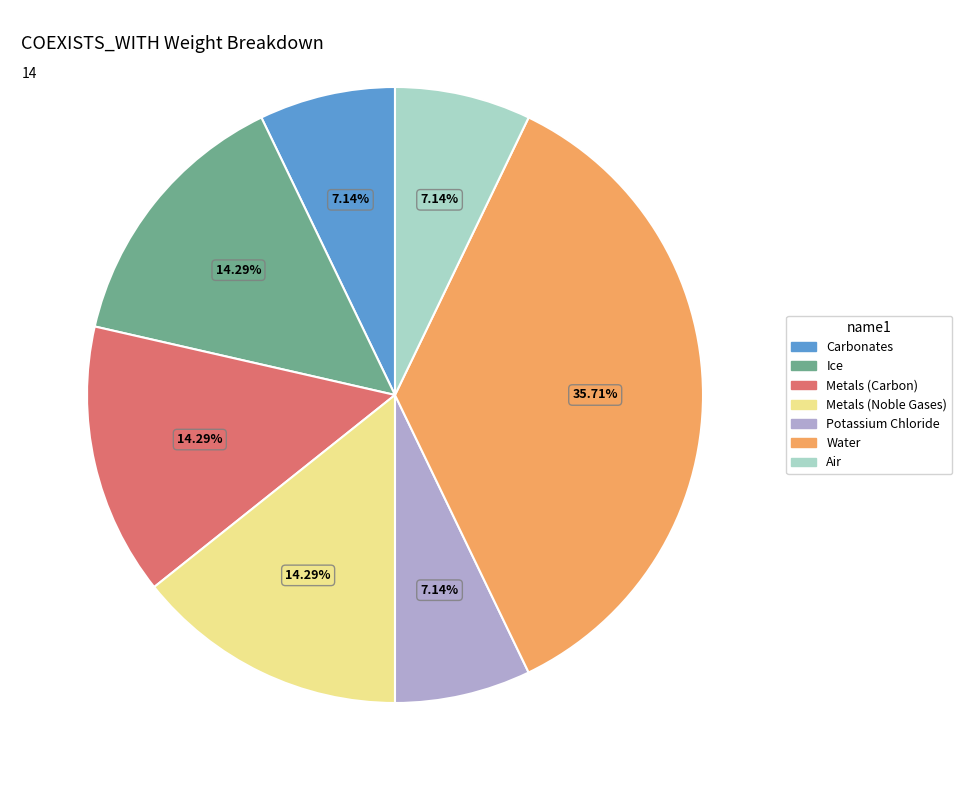

Is there any slice that represents more than half of the pie?

No